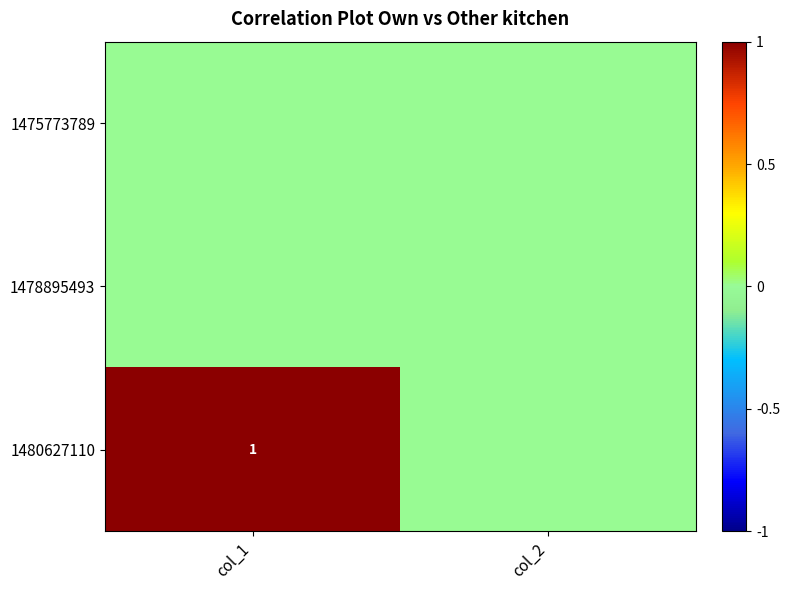

True or false: 1480627110 has a value of 2 at col_1.

False